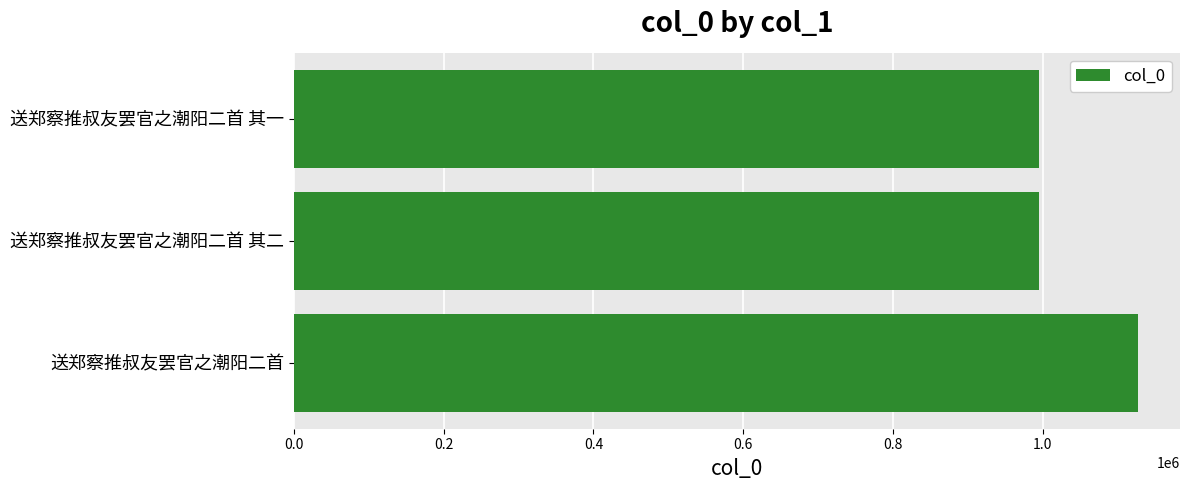

Read the value at 送郑察推叔友罢官之潮阳二首 其一.

994797